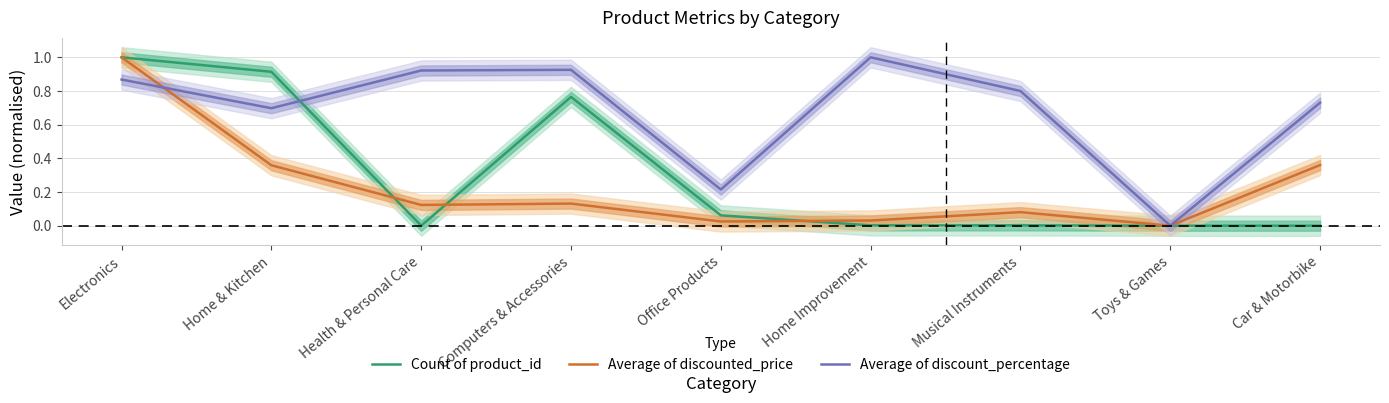

Reading left to right, what are all the values shown in this chart?

Count of product_id: Electronics=1.0	Home & Kitchen=0.9	Health & Personal Care=0.0	Computers & Accessories=0.8	Office Products=0.1	Home Improvement=0.0	Musical Instruments=0.0	Toys & Games=0.0	Car & Motorbike=0.0
Average of discounted_price: Electronics=1.0	Home & Kitchen=0.4	Health & Personal Care=0.1	Computers & Accessories=0.1	Office Products=0.0	Home Improvement=0.0	Musical Instruments=0.1	Toys & Games=0.0	Car & Motorbike=0.4
Average of discount_percentage: Electronics=0.9	Home & Kitchen=0.7	Health & Personal Care=0.9	Computers & Accessories=0.9	Office Products=0.2	Home Improvement=1.0	Musical Instruments=0.8	Toys & Games=0.0	Car & Motorbike=0.7